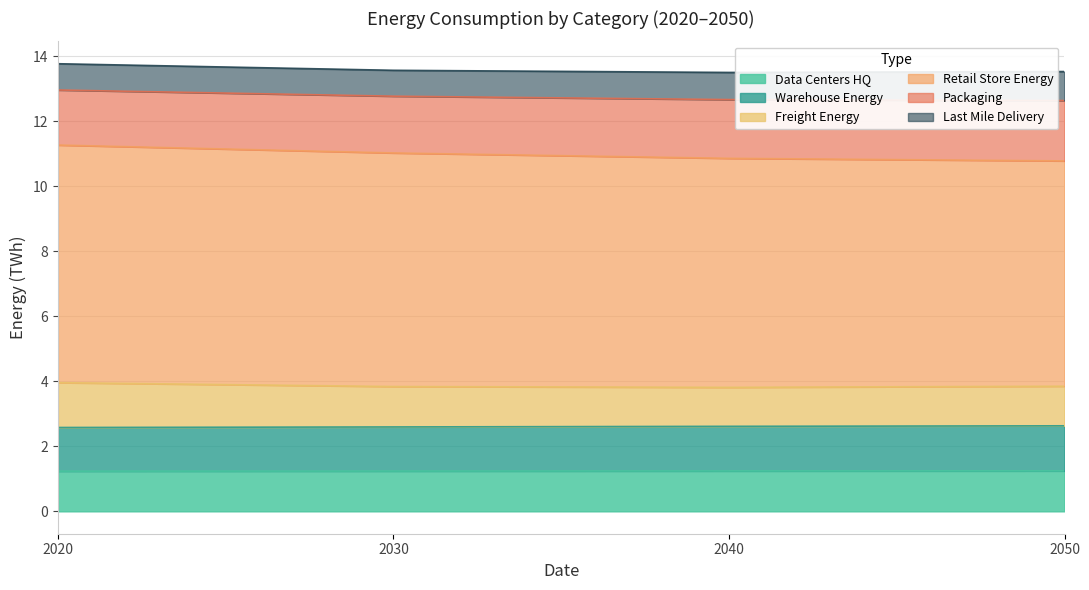

True or false: Freight_Energy and Warehouse_Energy intersect in this chart.

False